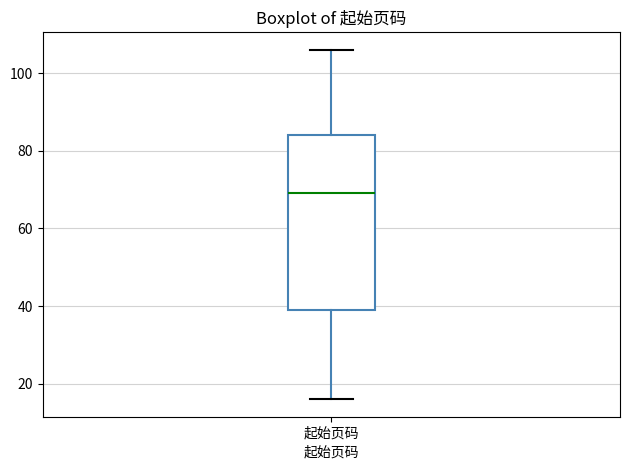

Transcribe this box plot: give where the median line is, the range the box spans, and where the two whiskers end, as read against the y-axis. The values are not printed on the chart, so give them approximately, as read against the axis.

median 70, box 40 to 84, whiskers 16 to 106